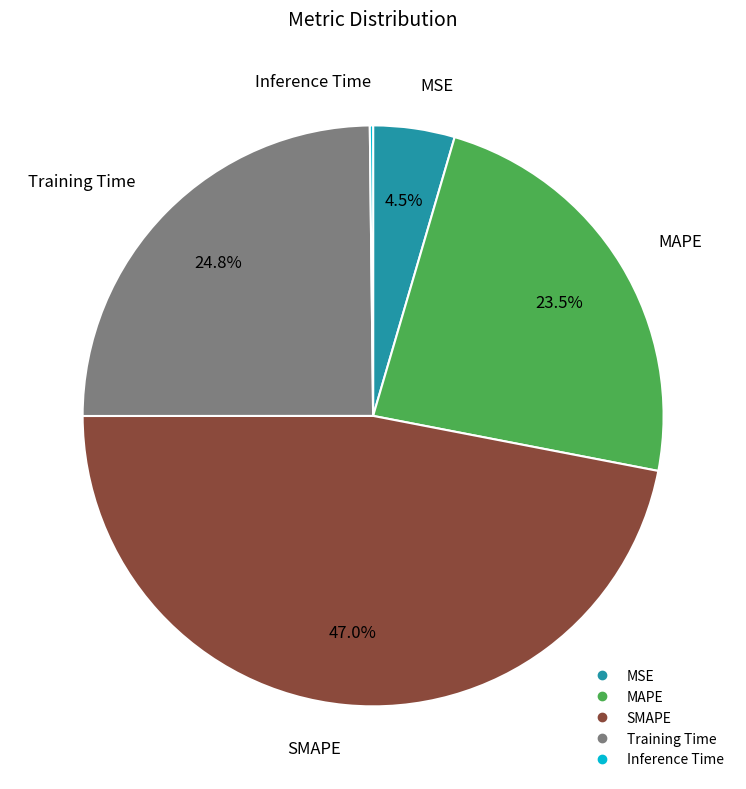

Which slice is the largest?

SMAPE